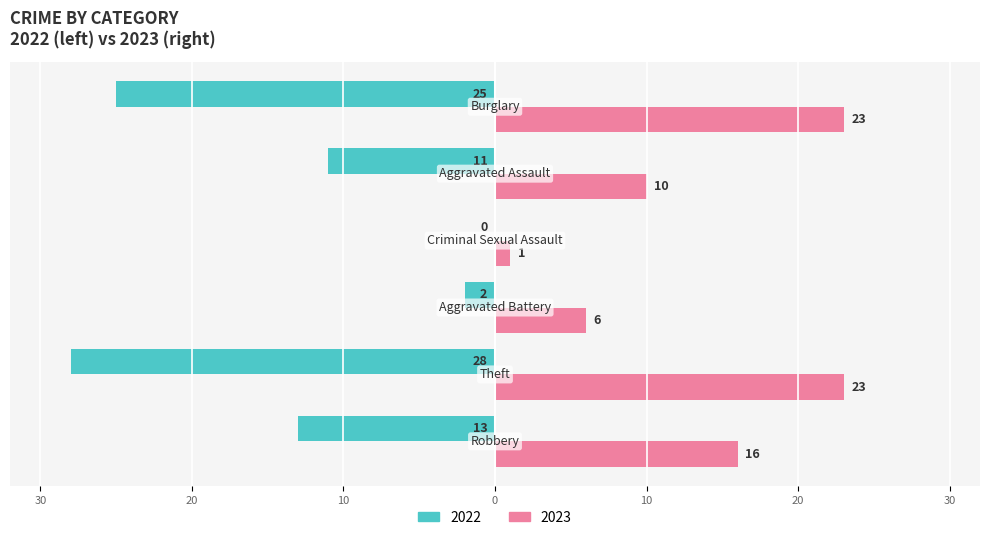

The Renter-occupied (2023) series shows 6 at 20. True or false?

False